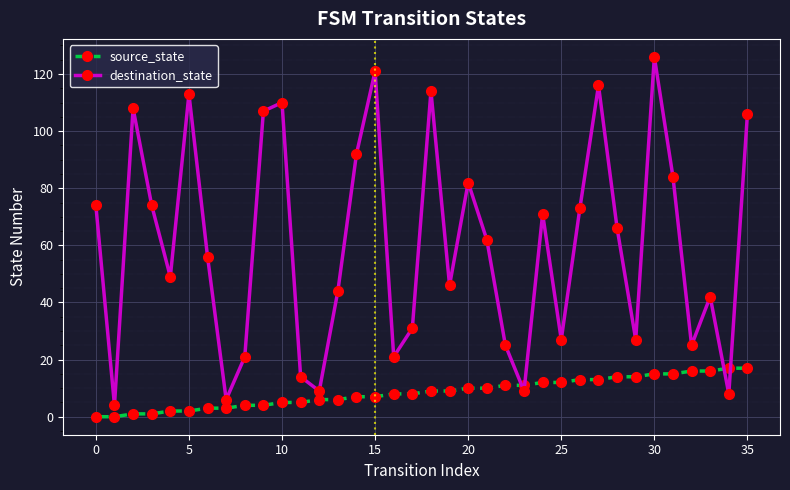

Reading right to left, what are all the values shown in this chart?

source_state: 17	17	16	16	15	15	14	14	13	13	12	12	11	11	10	10	9	9	8	8	7	7	6	6	5	5	4	4	3	3	2	2	1	1	0	0
destination_state: 106	8	42	25	84	126	27	66	116	73	27	71	9	25	62	82	46	114	31	21	121	92	44	9	14	110	107	21	6	56	113	49	74	108	4	74